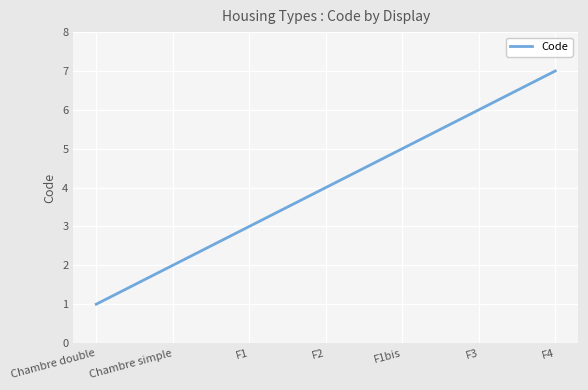

The chart shows a value of 4 at F2. True or false?

True